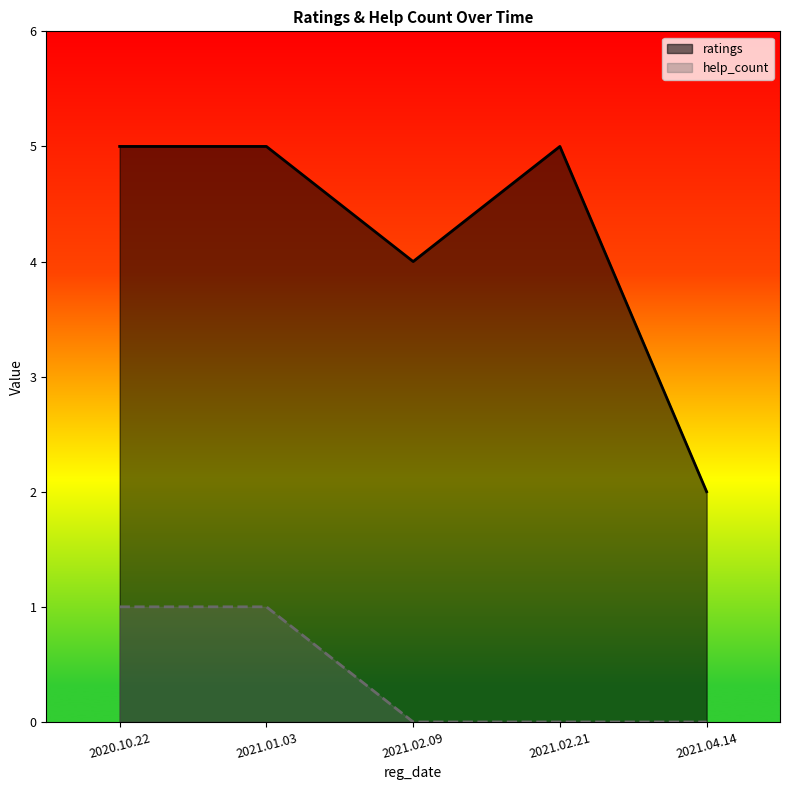

List the series in order of their peak value, highest first.

ratings, help_count